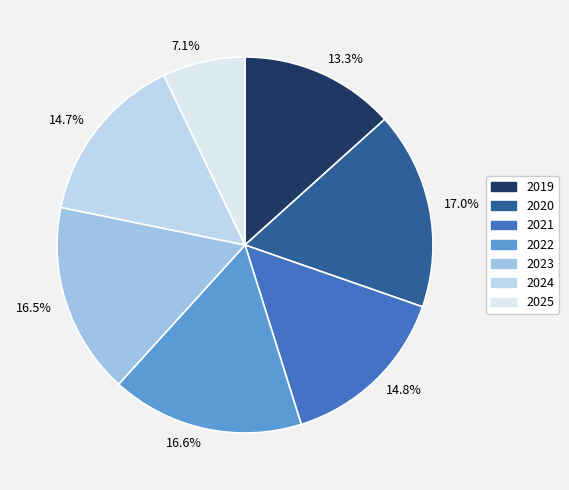

Which slice is the smallest?

2025